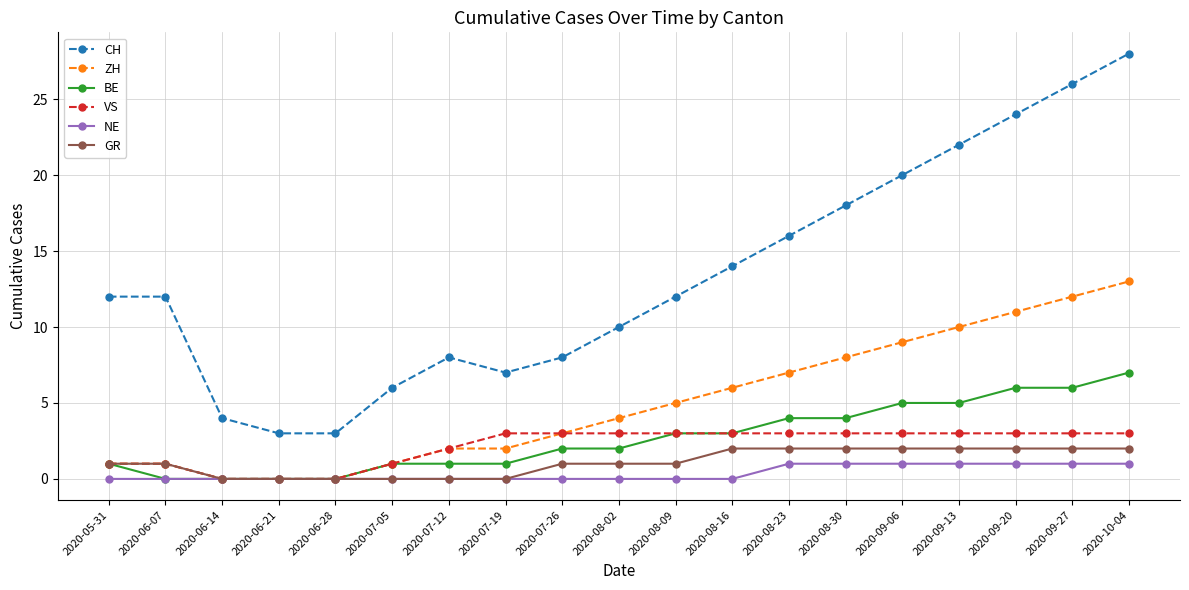

True or false: CH and GR cross at least once.

False